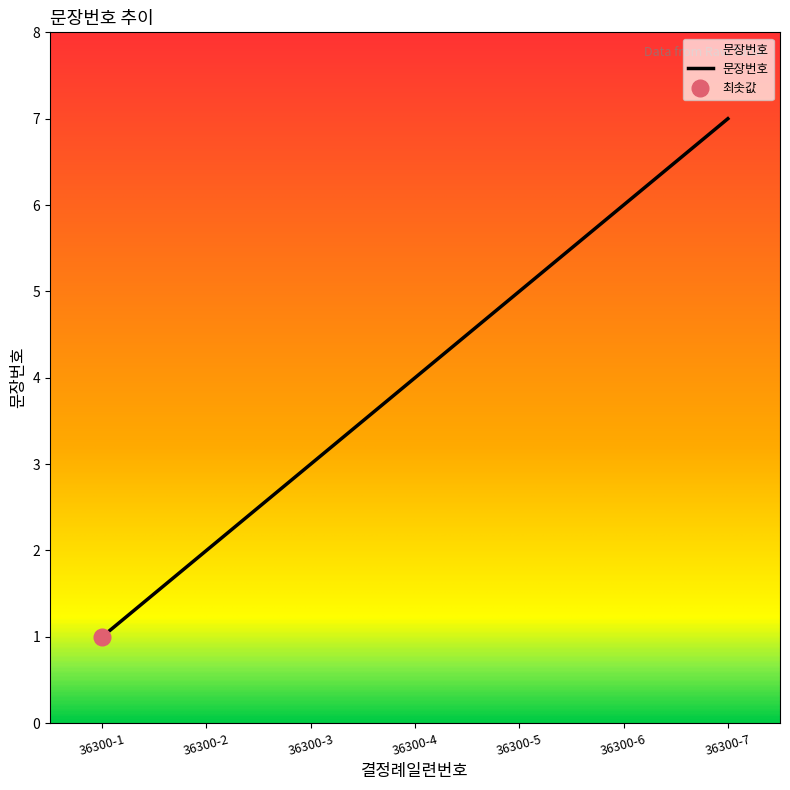

True or false: the data has more than 2 interior local peaks.

False